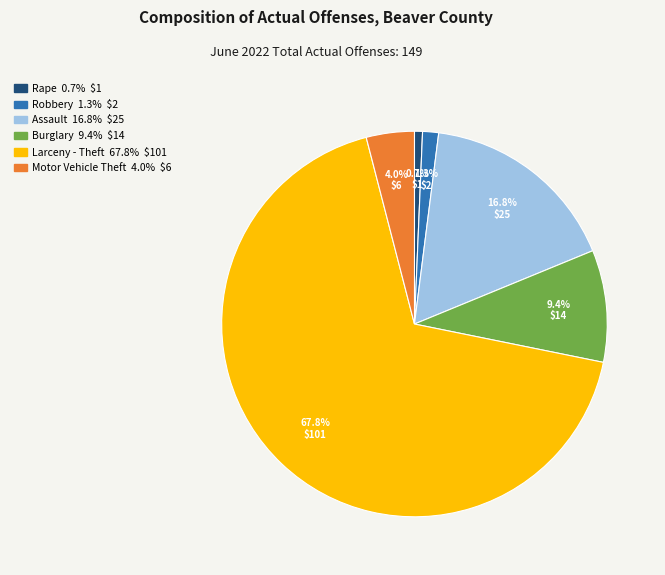

To the nearest percent, what is the average slice percentage?

17%